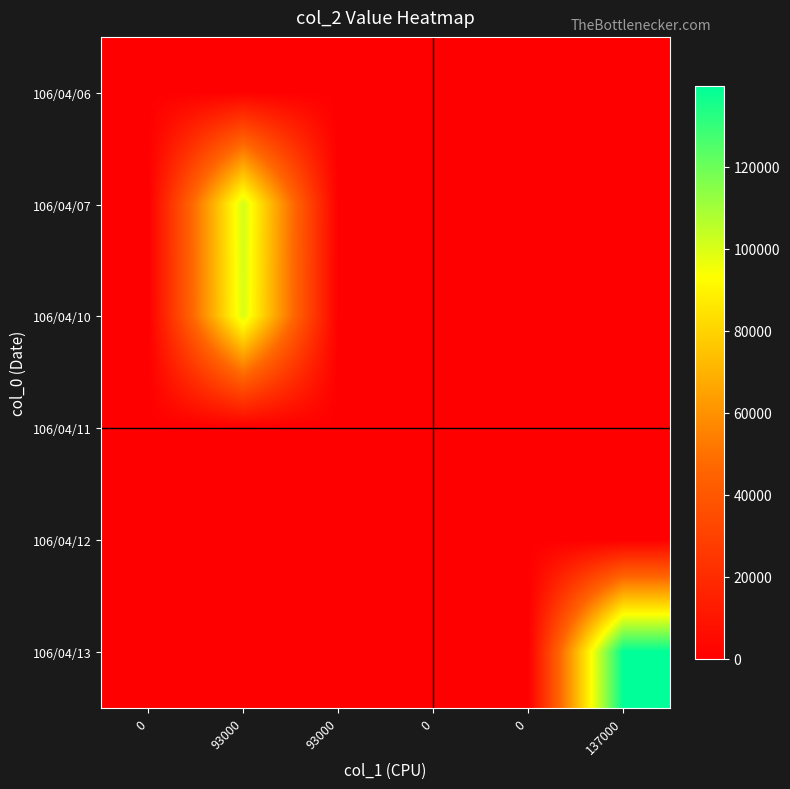

At how many categories does at least one series exceed 23381?

2